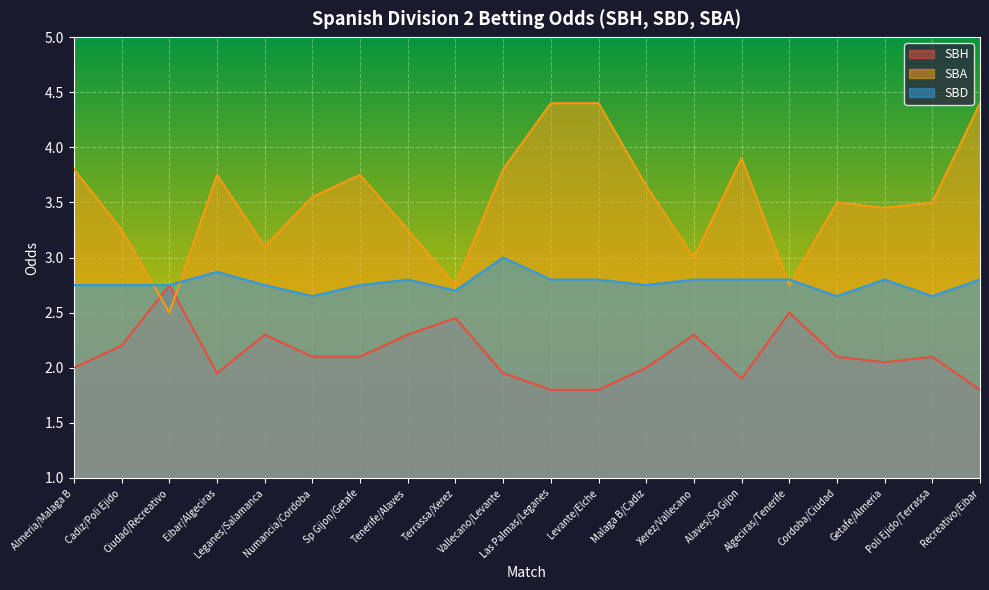

Reading left to right, transcribe all the data shown in this chart.

SBH: 2.0	2.2	2.8	1.9	2.3	2.1	2.1	2.3	2.5	1.9	1.8	1.8	2.0	2.3	1.9	2.5	2.1	2.0	2.1	1.8
SBA: 3.8	3.2	2.5	3.8	3.1	3.5	3.8	3.2	2.8	3.8	4.4	4.4	3.6	3.0	3.9	2.8	3.5	3.5	3.5	4.4
SBD: 2.8	2.8	2.8	2.9	2.8	2.6	2.8	2.8	2.7	3.0	2.8	2.8	2.8	2.8	2.8	2.8	2.6	2.8	2.6	2.8